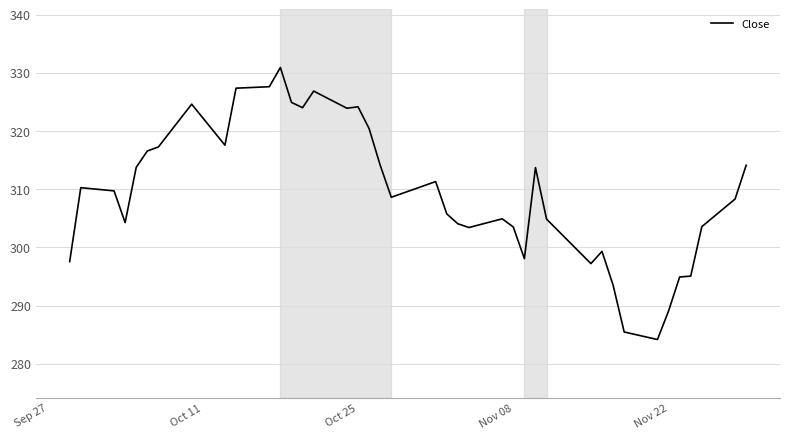

What is the maximum value shown in the chart?

330.9